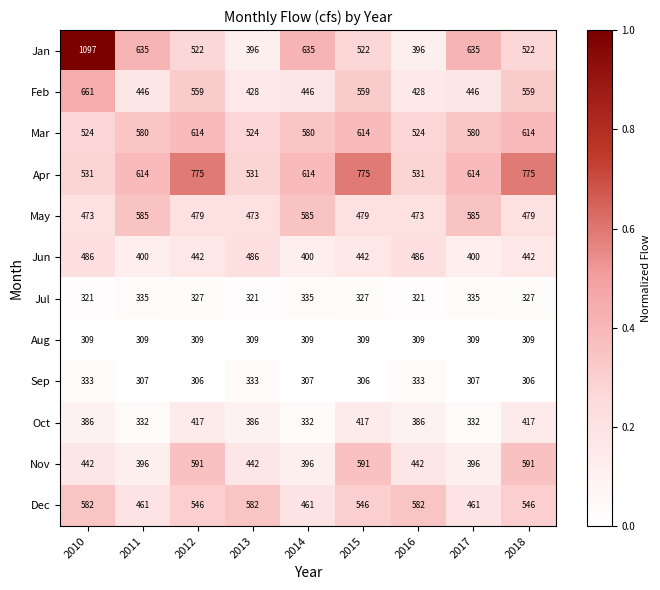

What is the total value across all series at 2012?

5887